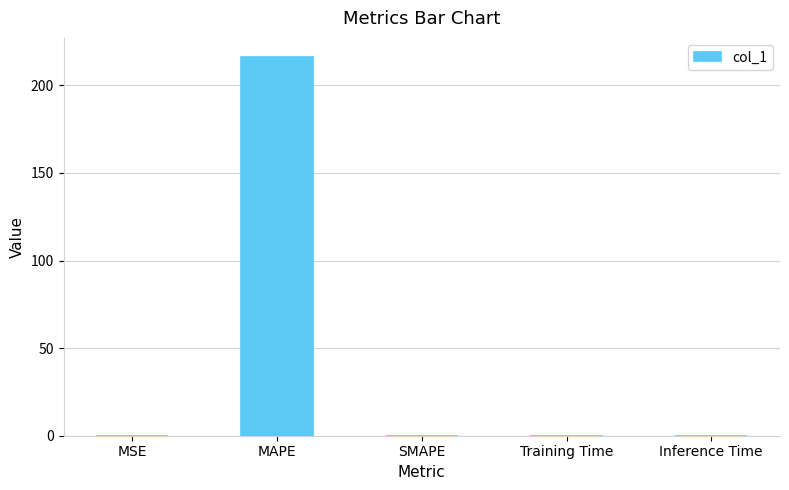

What is the maximum value shown in the chart?

216.2